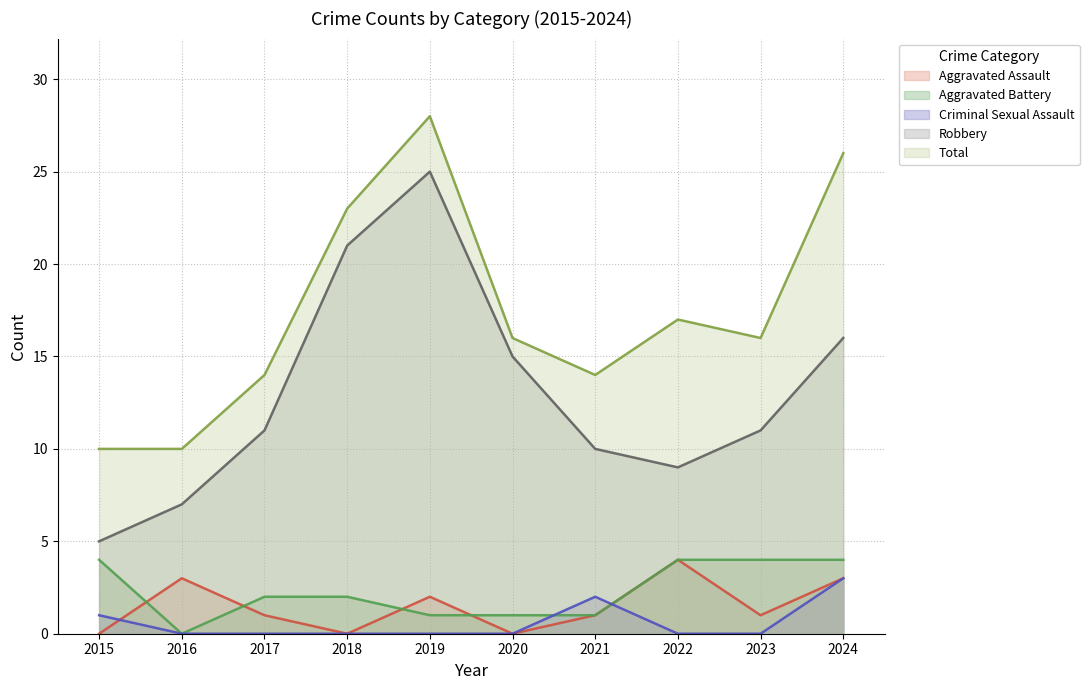

Does the chart display data point markers on the line(s)?

No